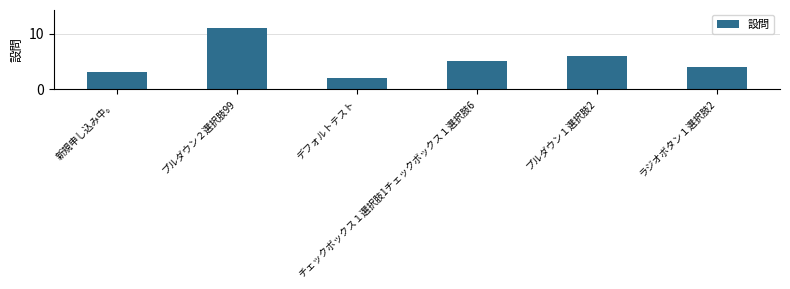

How many values are between 3 and 6?

4